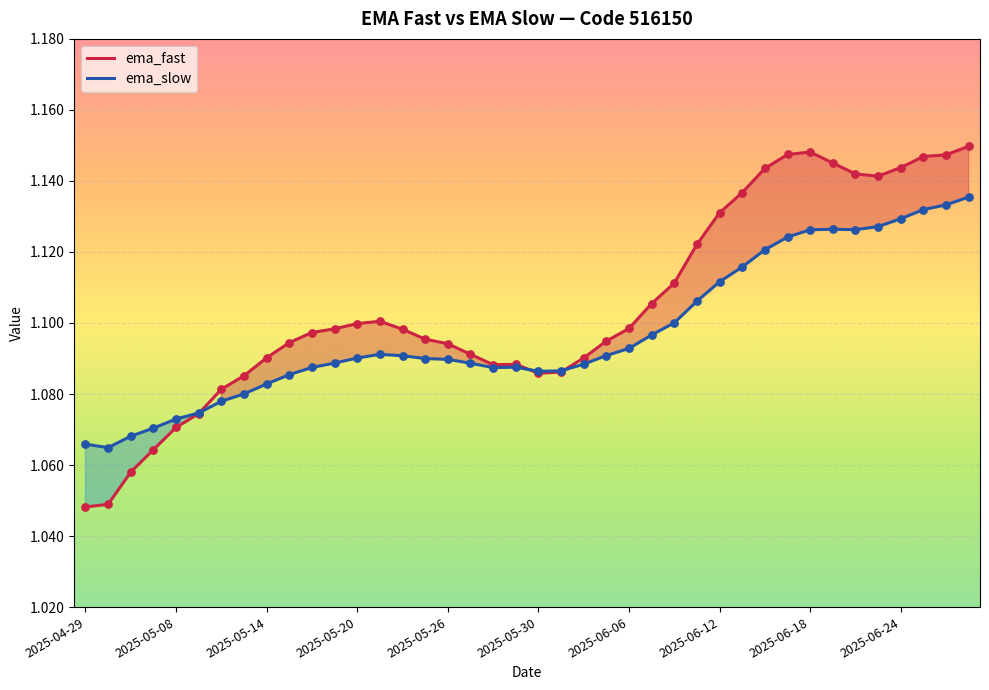

Is the value of ema_slow at 29 greater than the value of ema_fast at 19?

Yes